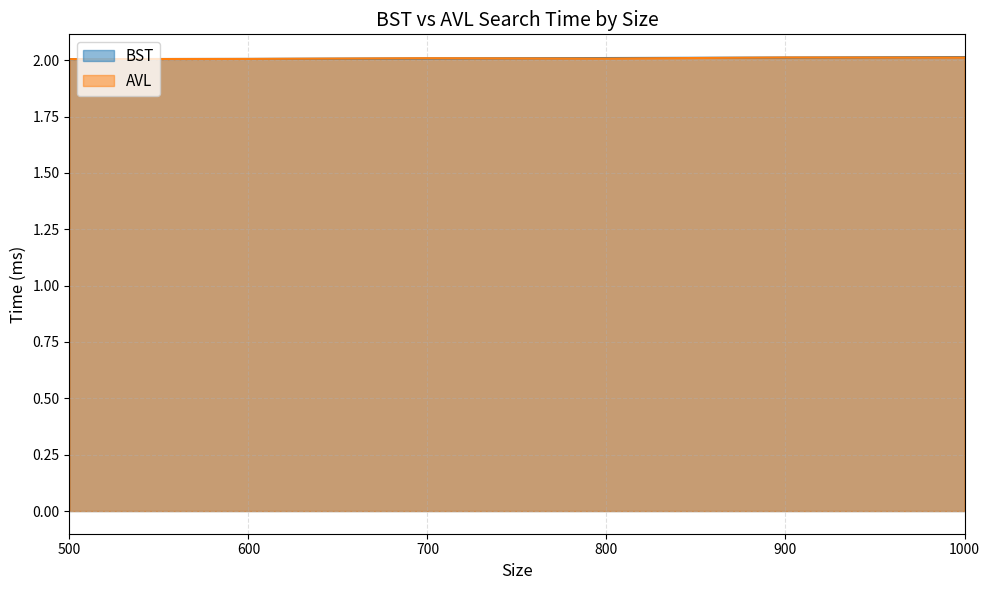

True or false: BST has a value of 1.1 at 7.

False